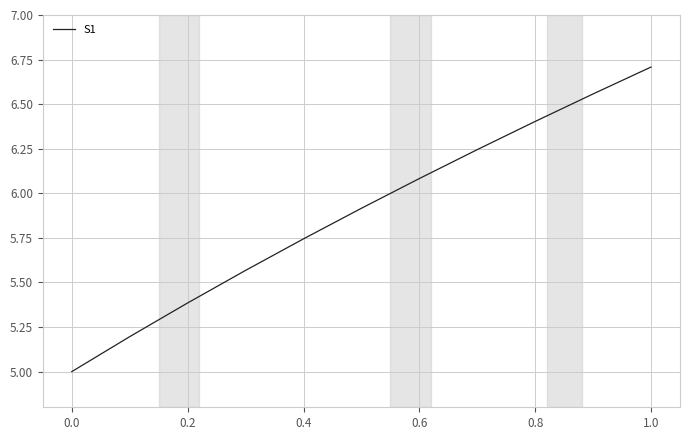

What is the minimum value shown in the chart?

5.0